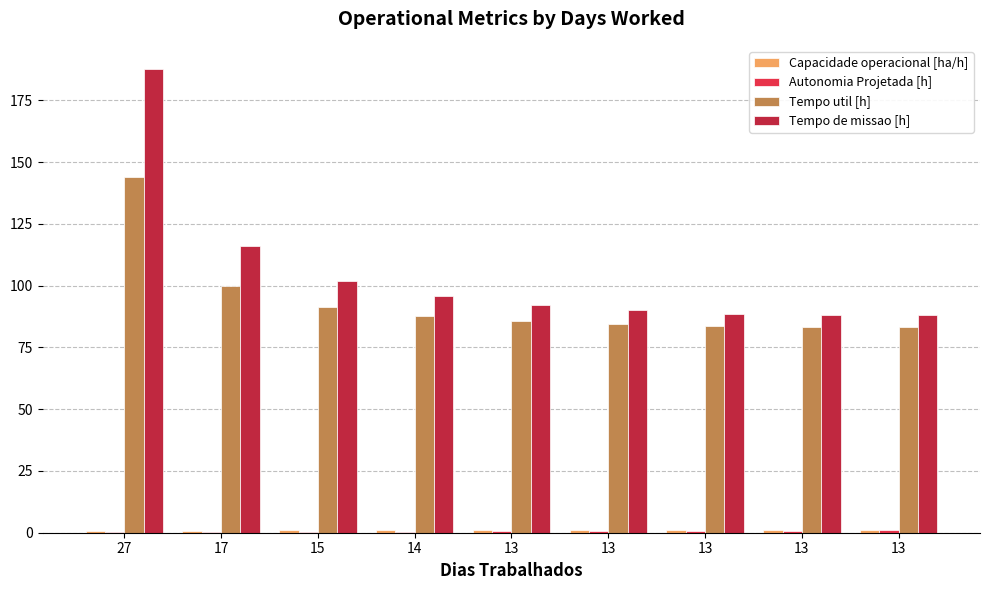

What is the spread (max minus min) of values at 13?

91.8